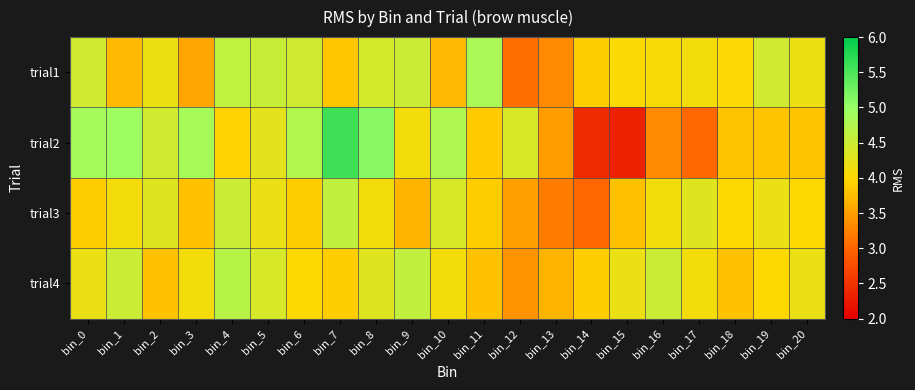

Reading left to right, list all the values displayed in this chart.

trial1: bin_0=4.5	bin_1=3.7	bin_2=4.2	bin_3=3.6	bin_4=4.6	bin_5=4.5	bin_6=4.5	bin_7=3.8	bin_8=4.4	bin_9=4.5	bin_10=3.7	bin_11=4.8	bin_12=3.1	bin_13=3.3	bin_14=3.9	bin_15=4.0	bin_16=4.1	bin_17=4.1	bin_18=4.0	bin_19=4.5	bin_20=4.2
trial2: bin_0=4.9	bin_1=4.9	bin_2=4.5	bin_3=4.9	bin_4=3.9	bin_5=4.3	bin_6=4.8	bin_7=5.6	bin_8=5.1	bin_9=4.1	bin_10=4.8	bin_11=3.9	bin_12=4.4	bin_13=3.5	bin_14=2.4	bin_15=2.3	bin_16=3.3	bin_17=3.0	bin_18=3.8	bin_19=3.8	bin_20=3.8
trial3: bin_0=3.9	bin_1=4.1	bin_2=4.3	bin_3=3.8	bin_4=4.5	bin_5=4.2	bin_6=3.9	bin_7=4.6	bin_8=4.1	bin_9=3.7	bin_10=4.4	bin_11=3.9	bin_12=3.5	bin_13=3.2	bin_14=3.0	bin_15=3.8	bin_16=4.1	bin_17=4.3	bin_18=4.0	bin_19=4.2	bin_20=4.0
trial4: bin_0=4.2	bin_1=4.5	bin_2=3.8	bin_3=4.1	bin_4=4.7	bin_5=4.4	bin_6=4.0	bin_7=3.9	bin_8=4.3	bin_9=4.6	bin_10=4.1	bin_11=3.8	bin_12=3.4	bin_13=3.7	bin_14=3.9	bin_15=4.2	bin_16=4.5	bin_17=4.1	bin_18=3.8	bin_19=4.0	bin_20=4.2